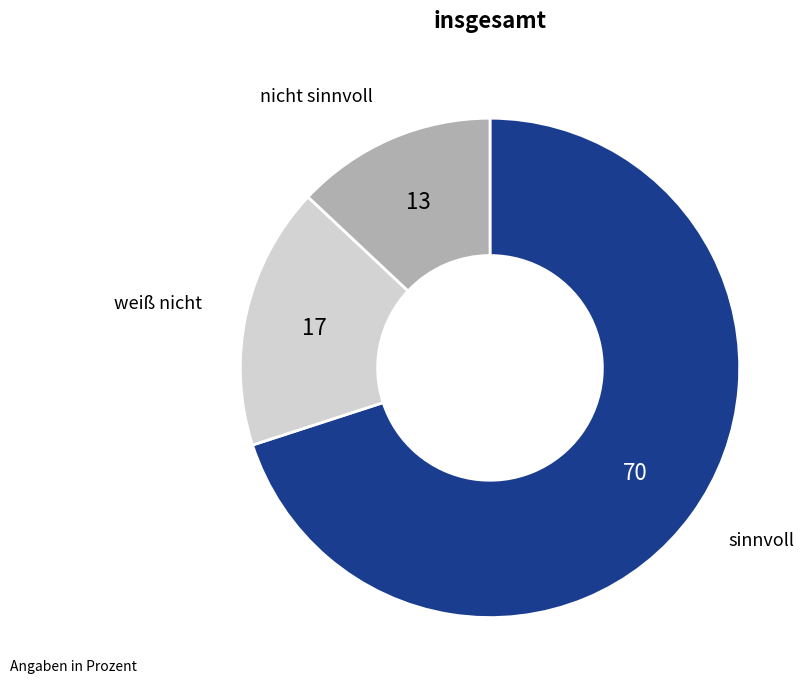

Is there a majority slice in this chart?

Yes